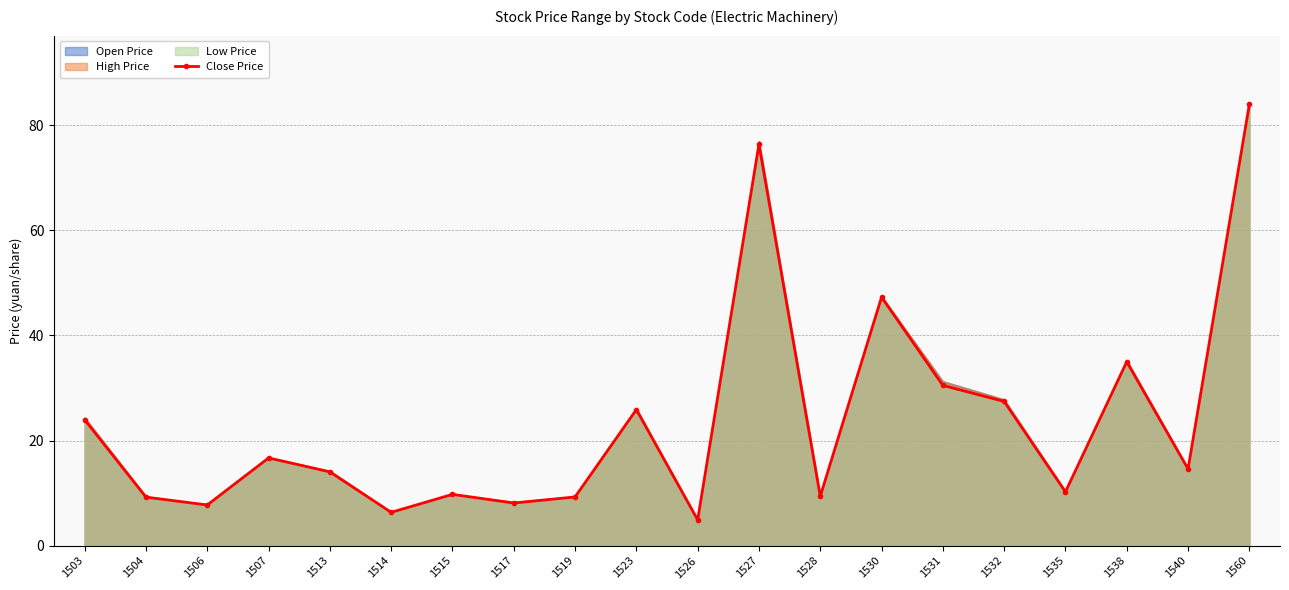

What is the difference between the maximum and minimum values?

79.1